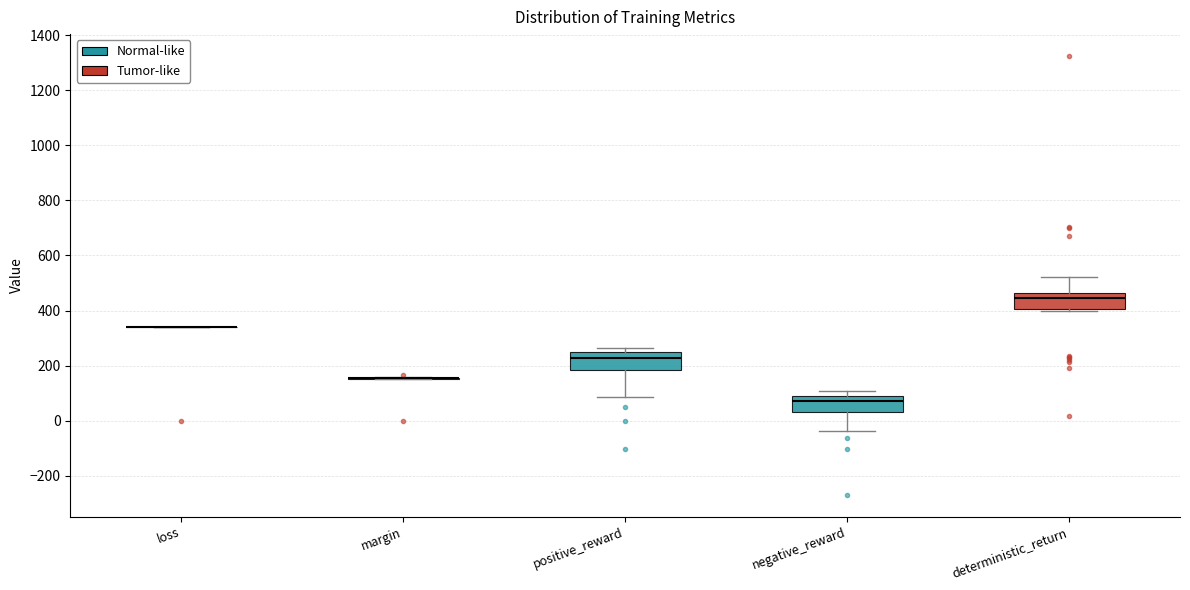

Reading left to right, transcribe this box plot: for each box, give where its median line is, the range the box spans, and where its two whiskers end, as read against the y-axis. The values are not printed on the chart, so give them approximately, as read against the axis.

loss: box collapsed to a line at 340, whiskers 340 to 340
margin: box collapsed to a line at 160, whiskers 160 to 160
positive_reward: median 220, box 180 to 240, whiskers 80 to 260
negative_reward: median 80, box 40 to 100, whiskers -40 to 100 (just above the box's upper edge)
deterministic_return: median 440, box 400 to 460, whiskers 400 (just below the box's lower edge) to 520